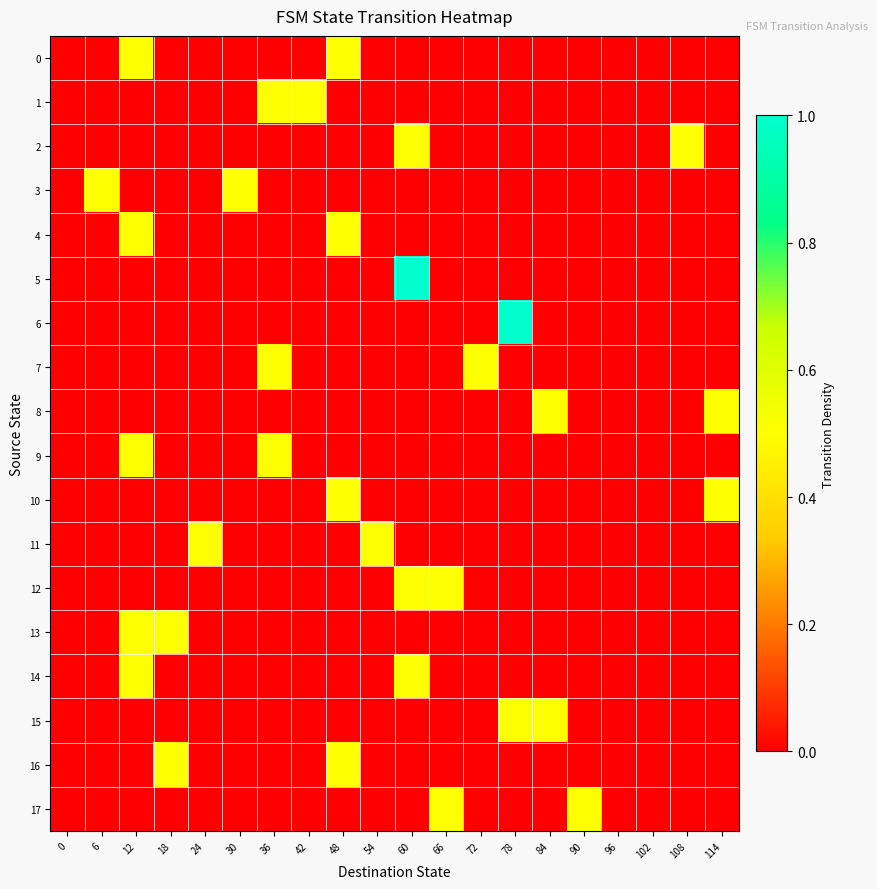

Reading left to right, list all the values displayed in this chart.

0: 0=0.0	6=0.0	12=0.5	18=0.0	24=0.0	30=0.0	36=0.0	42=0.0	48=0.5	54=0.0	60=0.0	66=0.0	72=0.0	78=0.0	84=0.0	90=0.0	96=0.0	102=0.0	108=0.0	114=0.0
1: 0=0.0	6=0.0	12=0.0	18=0.0	24=0.0	30=0.0	36=0.5	42=0.5	48=0.0	54=0.0	60=0.0	66=0.0	72=0.0	78=0.0	84=0.0	90=0.0	96=0.0	102=0.0	108=0.0	114=0.0
2: 0=0.0	6=0.0	12=0.0	18=0.0	24=0.0	30=0.0	36=0.0	42=0.0	48=0.0	54=0.0	60=0.5	66=0.0	72=0.0	78=0.0	84=0.0	90=0.0	96=0.0	102=0.0	108=0.5	114=0.0
3: 0=0.0	6=0.5	12=0.0	18=0.0	24=0.0	30=0.5	36=0.0	42=0.0	48=0.0	54=0.0	60=0.0	66=0.0	72=0.0	78=0.0	84=0.0	90=0.0	96=0.0	102=0.0	108=0.0	114=0.0
4: 0=0.0	6=0.0	12=0.5	18=0.0	24=0.0	30=0.0	36=0.0	42=0.0	48=0.5	54=0.0	60=0.0	66=0.0	72=0.0	78=0.0	84=0.0	90=0.0	96=0.0	102=0.0	108=0.0	114=0.0
5: 0=0.0	6=0.0	12=0.0	18=0.0	24=0.0	30=0.0	36=0.0	42=0.0	48=0.0	54=0.0	60=1.0	66=0.0	72=0.0	78=0.0	84=0.0	90=0.0	96=0.0	102=0.0	108=0.0	114=0.0
6: 0=0.0	6=0.0	12=0.0	18=0.0	24=0.0	30=0.0	36=0.0	42=0.0	48=0.0	54=0.0	60=0.0	66=0.0	72=0.0	78=1.0	84=0.0	90=0.0	96=0.0	102=0.0	108=0.0	114=0.0
7: 0=0.0	6=0.0	12=0.0	18=0.0	24=0.0	30=0.0	36=0.5	42=0.0	48=0.0	54=0.0	60=0.0	66=0.0	72=0.5	78=0.0	84=0.0	90=0.0	96=0.0	102=0.0	108=0.0	114=0.0
8: 0=0.0	6=0.0	12=0.0	18=0.0	24=0.0	30=0.0	36=0.0	42=0.0	48=0.0	54=0.0	60=0.0	66=0.0	72=0.0	78=0.0	84=0.5	90=0.0	96=0.0	102=0.0	108=0.0	114=0.5
9: 0=0.0	6=0.0	12=0.5	18=0.0	24=0.0	30=0.0	36=0.5	42=0.0	48=0.0	54=0.0	60=0.0	66=0.0	72=0.0	78=0.0	84=0.0	90=0.0	96=0.0	102=0.0	108=0.0	114=0.0
10: 0=0.0	6=0.0	12=0.0	18=0.0	24=0.0	30=0.0	36=0.0	42=0.0	48=0.5	54=0.0	60=0.0	66=0.0	72=0.0	78=0.0	84=0.0	90=0.0	96=0.0	102=0.0	108=0.0	114=0.5
11: 0=0.0	6=0.0	12=0.0	18=0.0	24=0.5	30=0.0	36=0.0	42=0.0	48=0.0	54=0.5	60=0.0	66=0.0	72=0.0	78=0.0	84=0.0	90=0.0	96=0.0	102=0.0	108=0.0	114=0.0
12: 0=0.0	6=0.0	12=0.0	18=0.0	24=0.0	30=0.0	36=0.0	42=0.0	48=0.0	54=0.0	60=0.5	66=0.5	72=0.0	78=0.0	84=0.0	90=0.0	96=0.0	102=0.0	108=0.0	114=0.0
13: 0=0.0	6=0.0	12=0.5	18=0.5	24=0.0	30=0.0	36=0.0	42=0.0	48=0.0	54=0.0	60=0.0	66=0.0	72=0.0	78=0.0	84=0.0	90=0.0	96=0.0	102=0.0	108=0.0	114=0.0
14: 0=0.0	6=0.0	12=0.5	18=0.0	24=0.0	30=0.0	36=0.0	42=0.0	48=0.0	54=0.0	60=0.5	66=0.0	72=0.0	78=0.0	84=0.0	90=0.0	96=0.0	102=0.0	108=0.0	114=0.0
15: 0=0.0	6=0.0	12=0.0	18=0.0	24=0.0	30=0.0	36=0.0	42=0.0	48=0.0	54=0.0	60=0.0	66=0.0	72=0.0	78=0.5	84=0.5	90=0.0	96=0.0	102=0.0	108=0.0	114=0.0
16: 0=0.0	6=0.0	12=0.0	18=0.5	24=0.0	30=0.0	36=0.0	42=0.0	48=0.5	54=0.0	60=0.0	66=0.0	72=0.0	78=0.0	84=0.0	90=0.0	96=0.0	102=0.0	108=0.0	114=0.0
17: 0=0.0	6=0.0	12=0.0	18=0.0	24=0.0	30=0.0	36=0.0	42=0.0	48=0.0	54=0.0	60=0.0	66=0.5	72=0.0	78=0.0	84=0.0	90=0.5	96=0.0	102=0.0	108=0.0	114=0.0